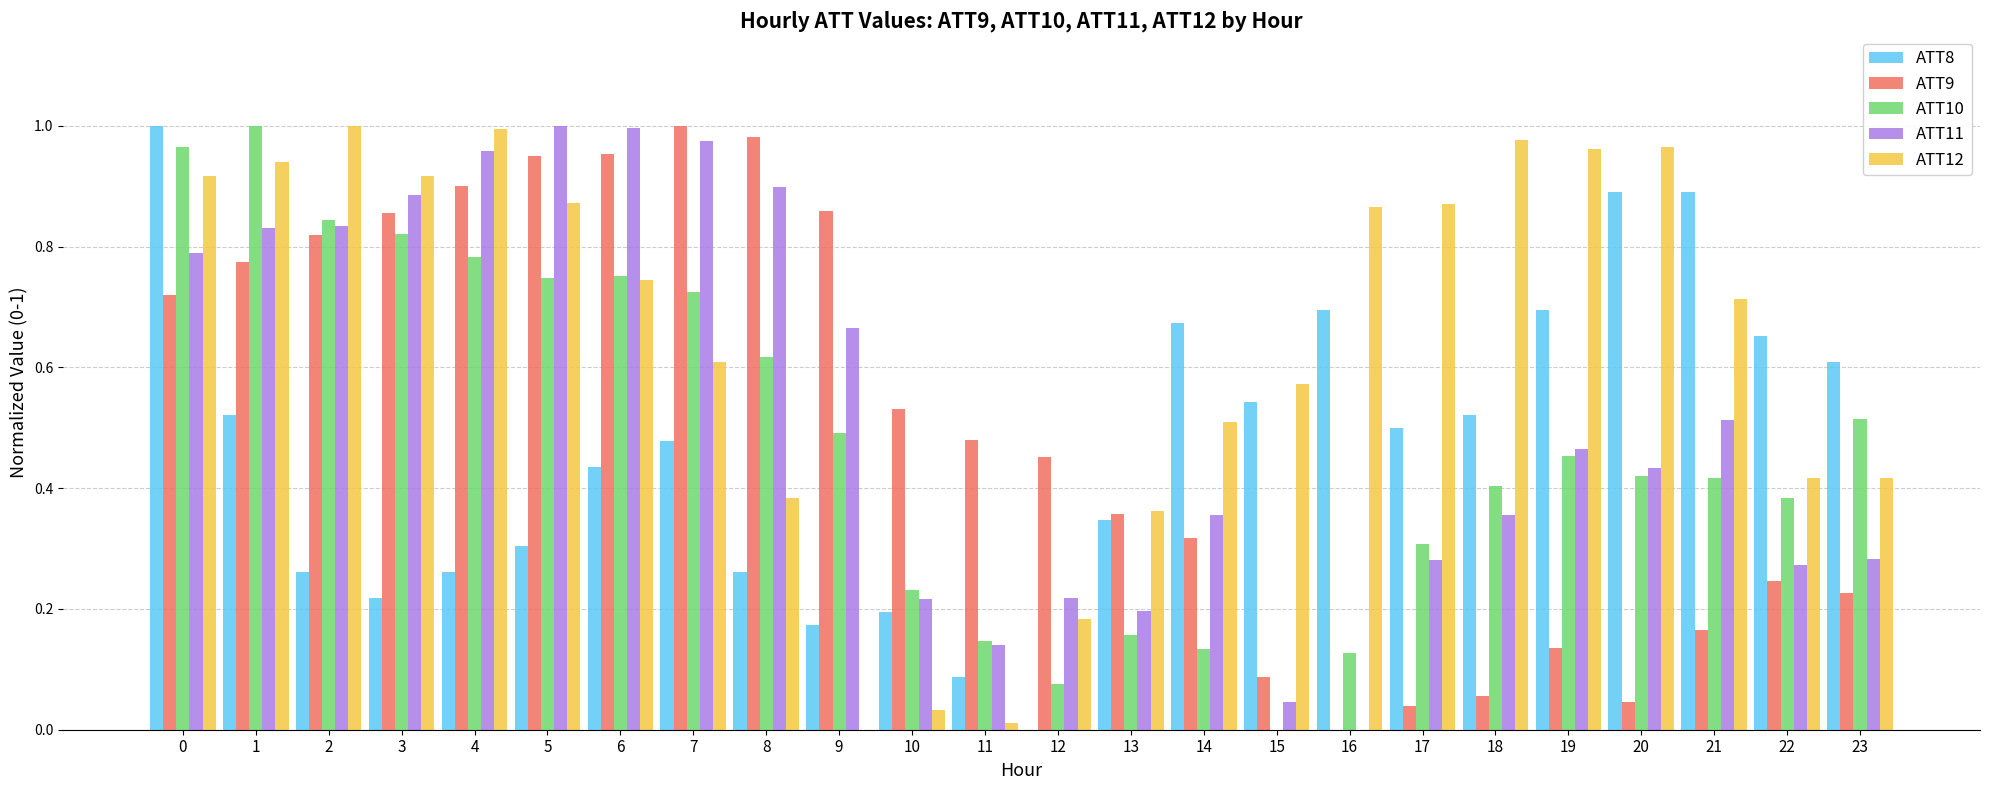

Does the chart contain stacked bars?

No